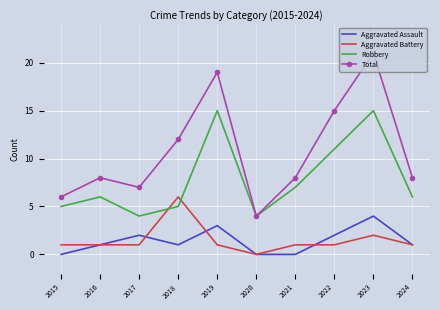

True or false: Aggravated Assault and Total intersect in this chart.

False